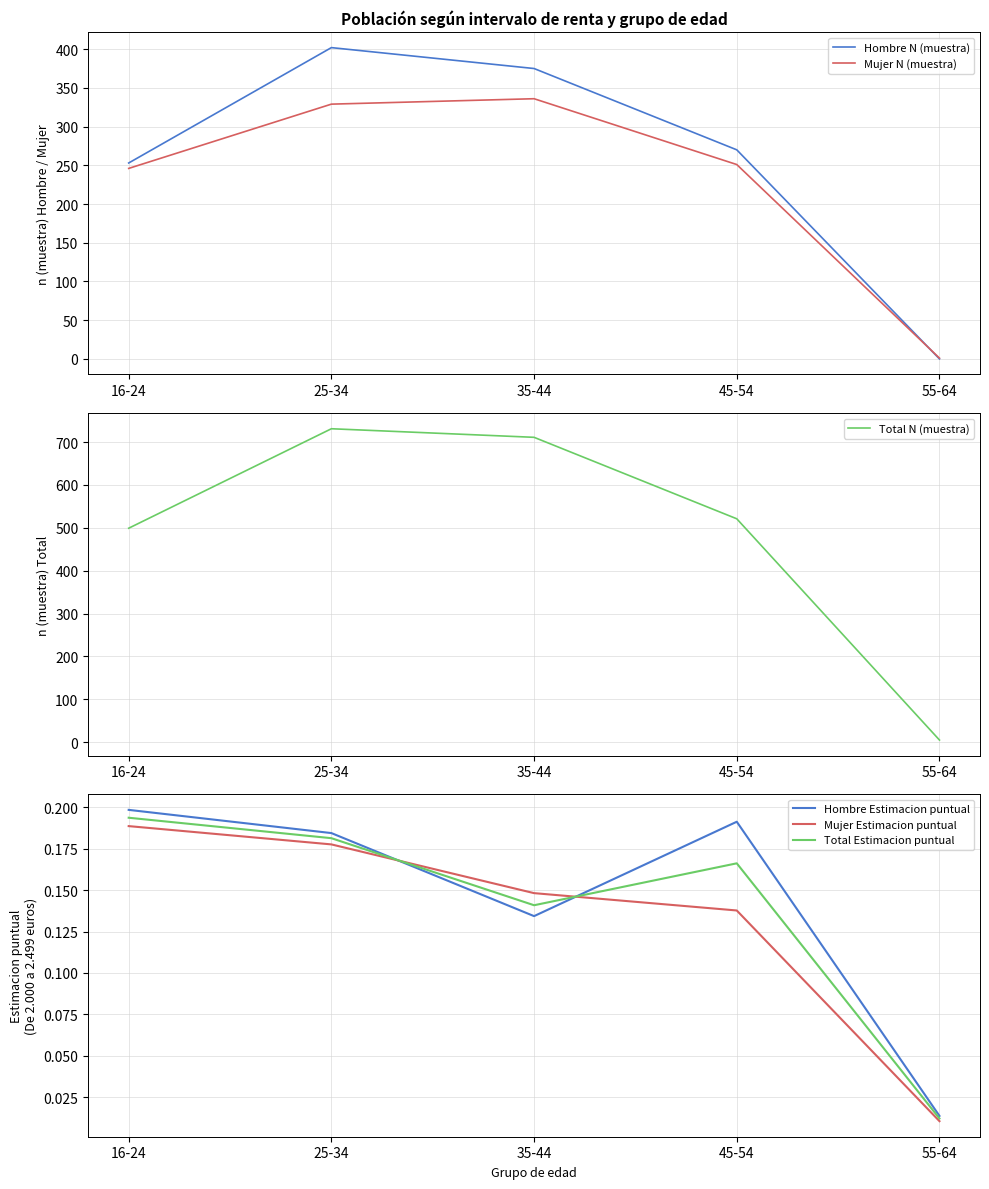

What is the value of the Mujer N (muestra) point at the 4th from the left?

251.0